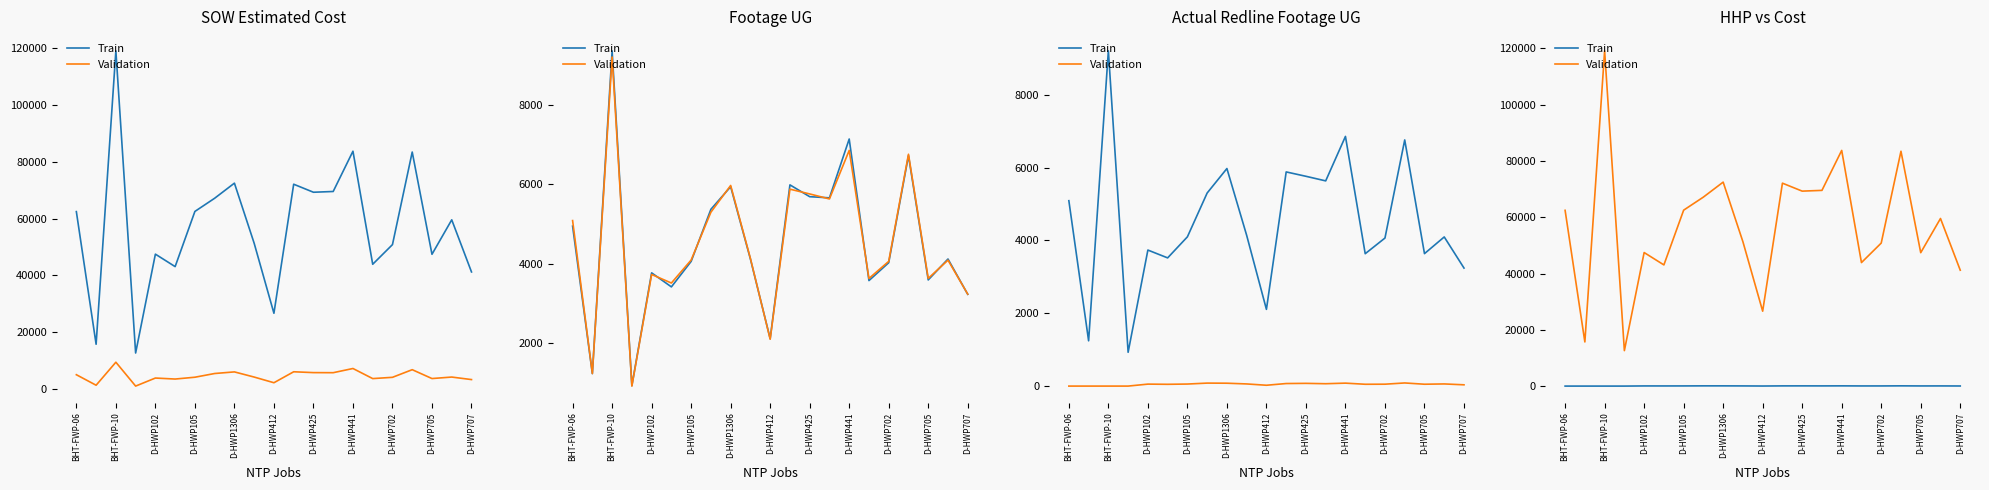

The value of Train at 13 is 27.6. True or false?

False